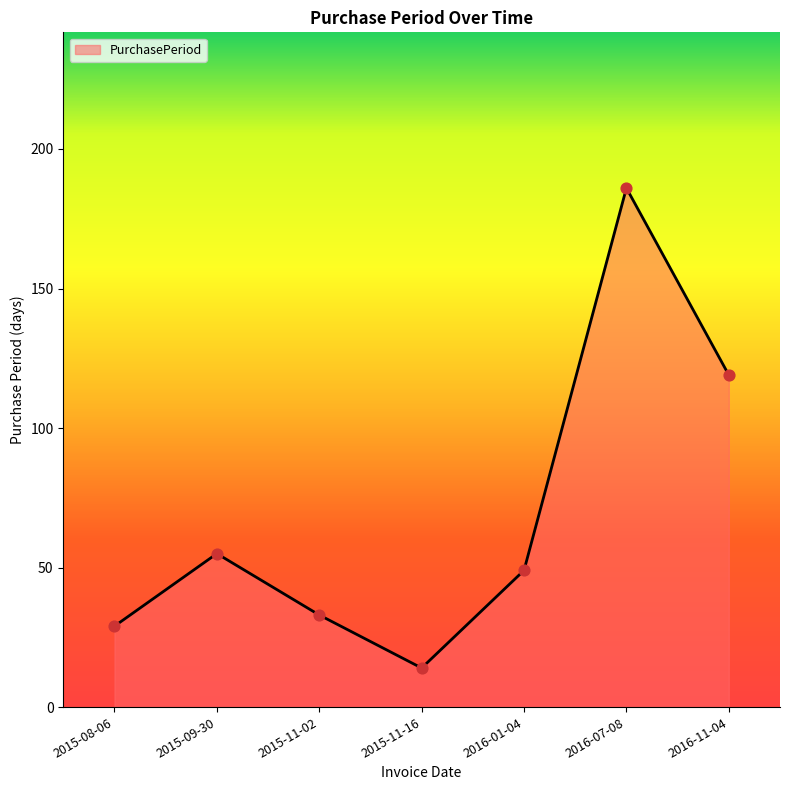

What is the ratio of the value at 2015-09-30 to the value at 2016-07-08?

0.3